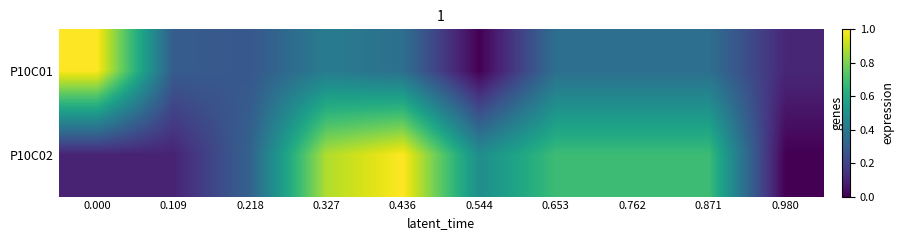

Reading right to left, transcribe all the data shown in this chart.

P10C01: 0.980=0.1	0.871=0.4	0.762=0.4	0.653=0.4	0.544=0.0	0.436=0.4	0.327=0.4	0.218=0.3	0.109=0.3	0.000=1.0
P10C02: 0.980=0.0	0.871=0.7	0.762=0.7	0.653=0.7	0.544=0.5	0.436=1.0	0.327=0.9	0.218=0.3	0.109=0.1	0.000=0.1